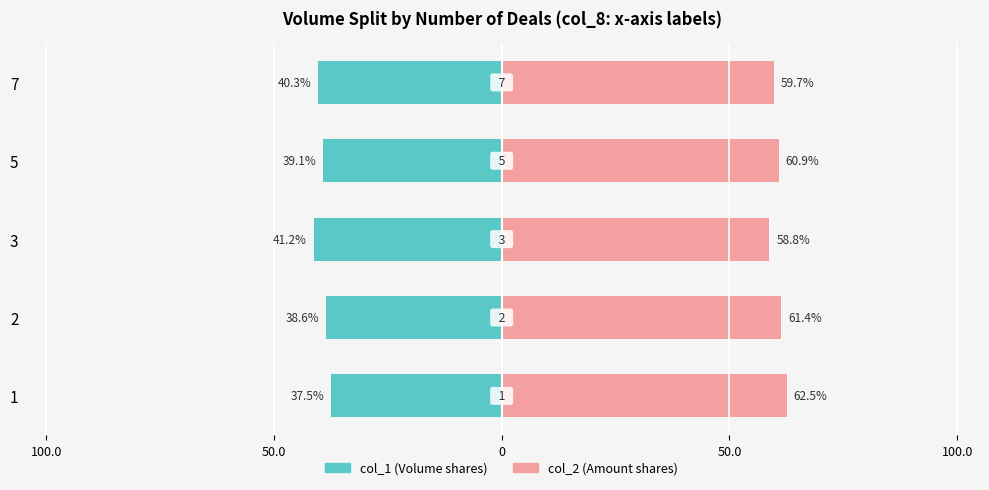

List the series in order of their overall mean, highest first.

col_2, col_1